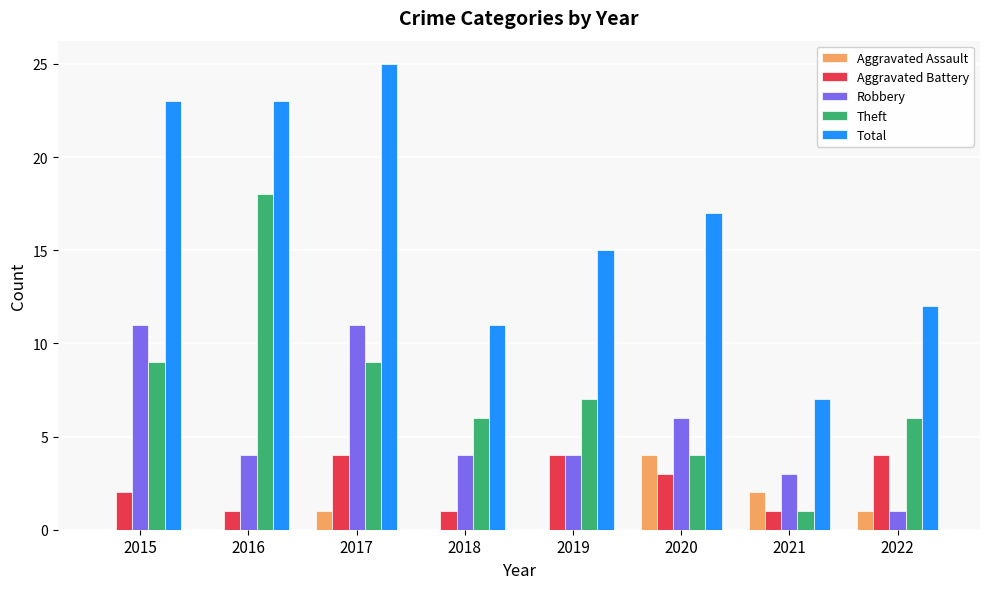

Reading left to right, extract all data points from this chart.

Aggravated Assault: 0	0	1	0	0	4	2	1
Aggravated Battery: 2	1	4	1	4	3	1	4
Robbery: 11	4	11	4	4	6	3	1
Theft: 9	18	9	6	7	4	1	6
Total: 23	23	25	11	15	17	7	12